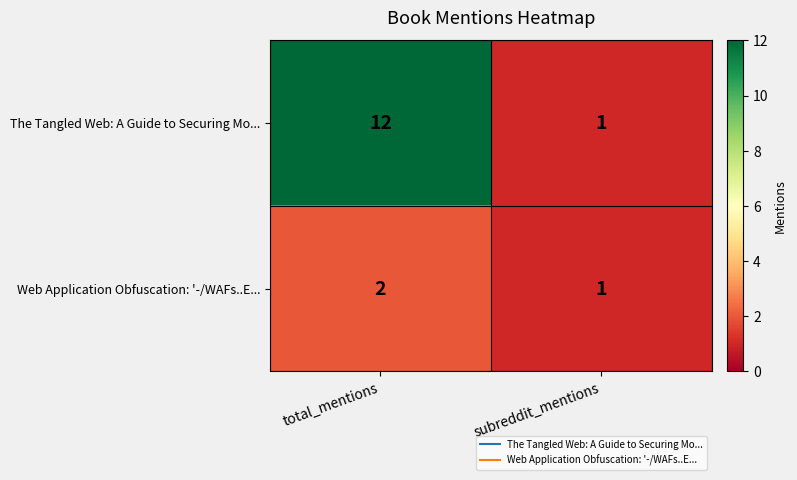

Which series has the largest range (max minus min)?

The Tangled Web: A Guide to Securing Mo...